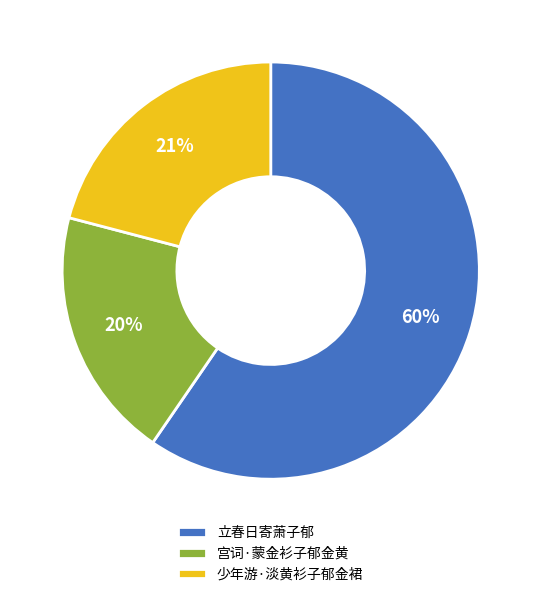

True or false: 少年游·淡黄衫子郁金裙 accounts for 7% of the total.

False